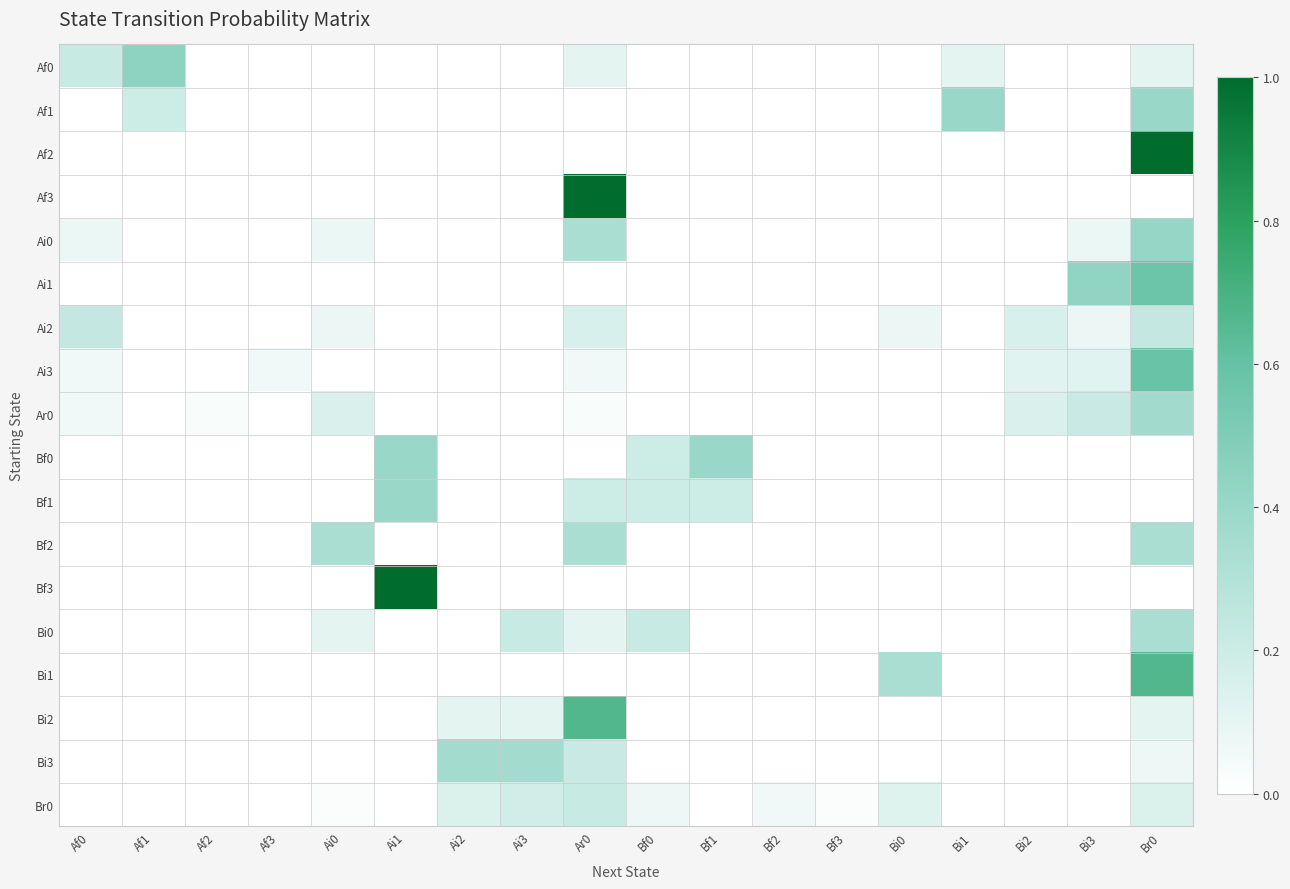

At which category does the chart reach its peak across all series?

Br0